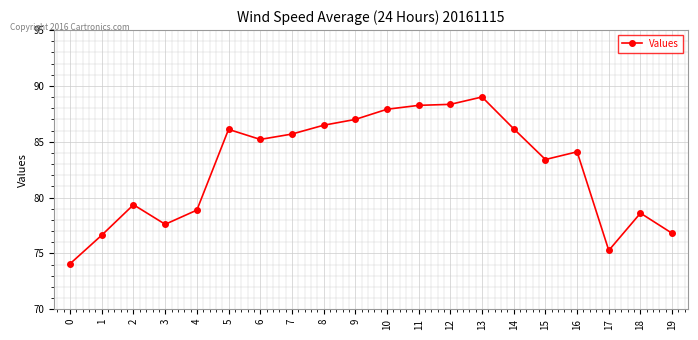

The value at 3 is 77.6. True or false?

True